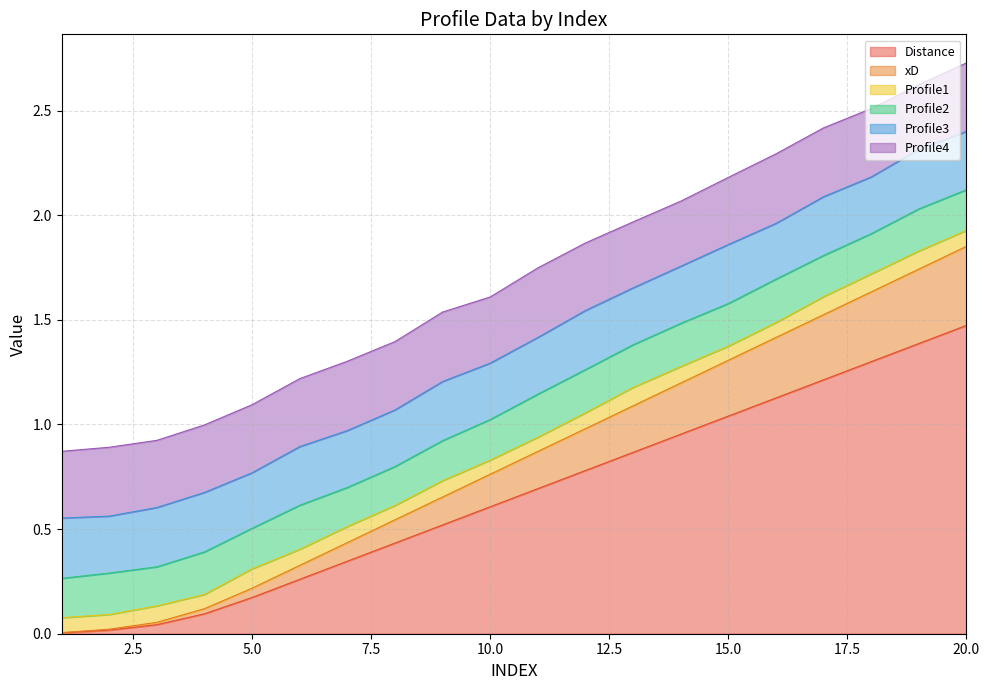

True or false: Profile2 and Profile4 cross at least once.

False